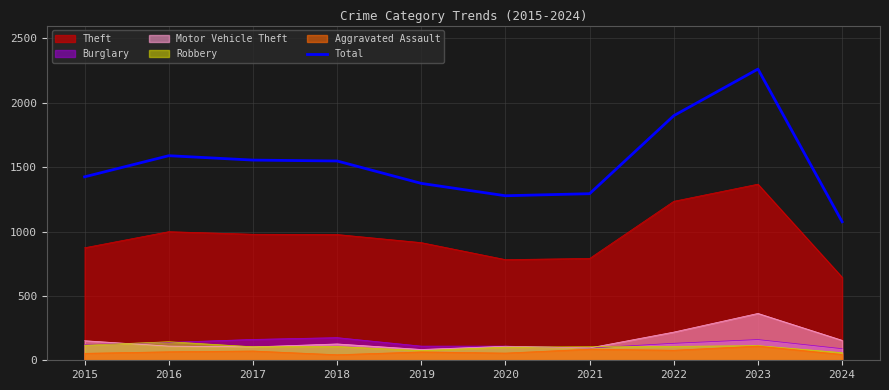

How many lines are shown in the chart?

6